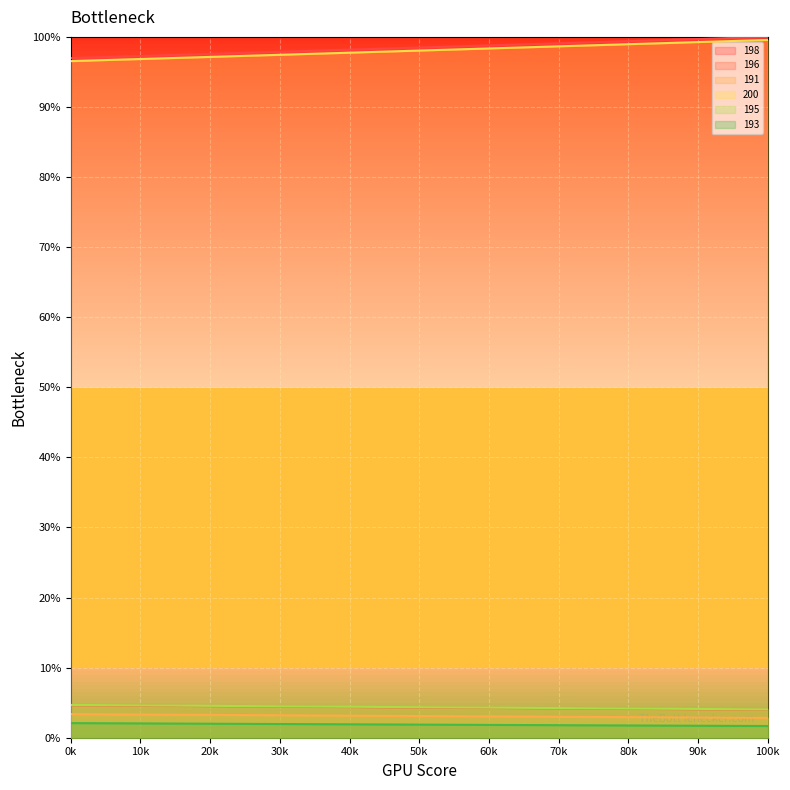

What is the difference between the maximum and second lowest values in the 191 series?

0.5